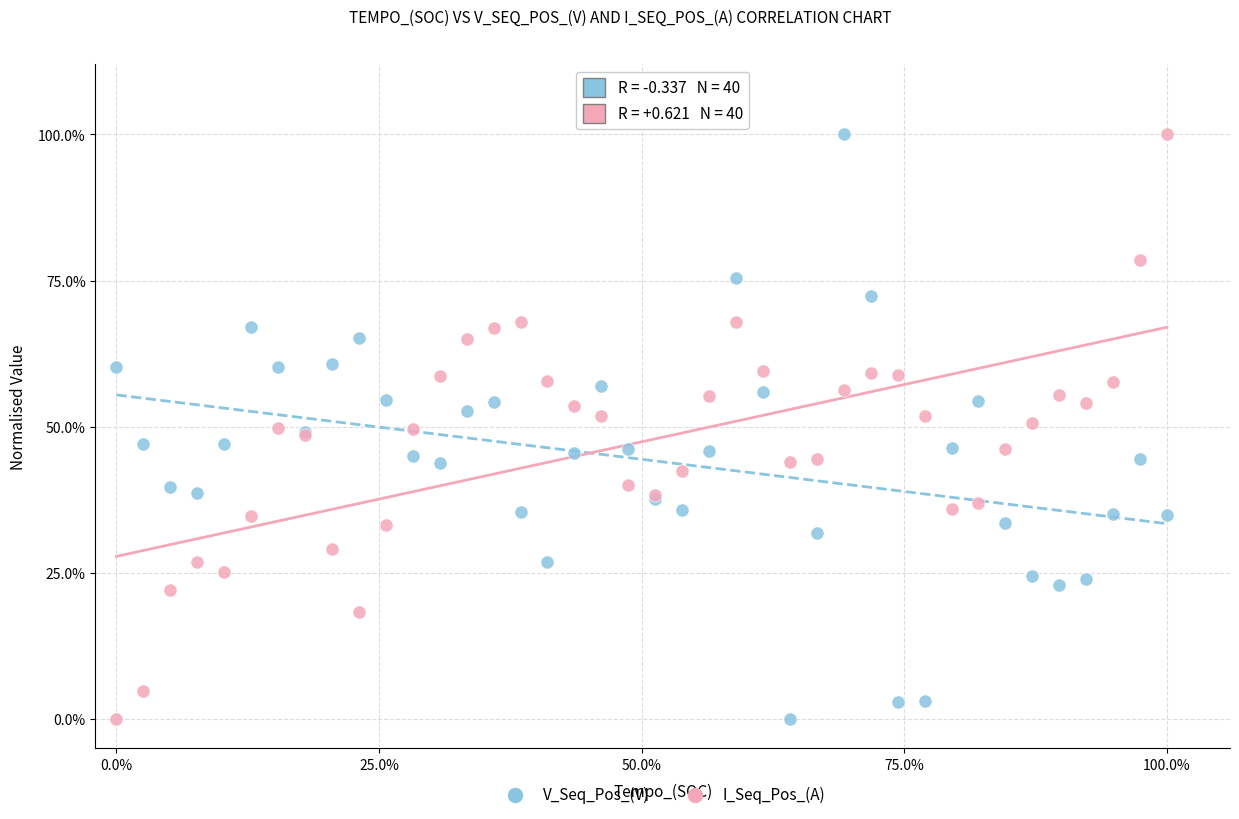

What are all the series names shown in the legend?

V_Seq_Pos_(V), I_Seq_Pos_(A)